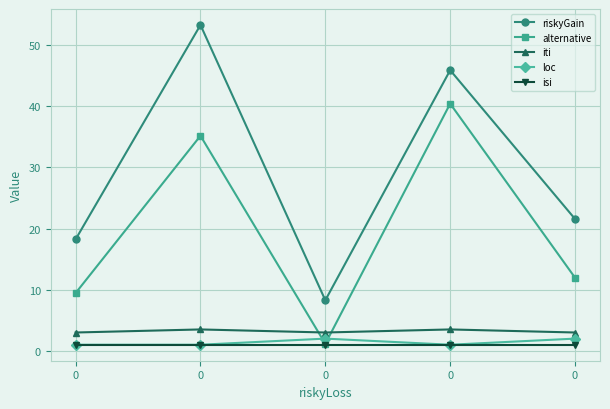

How many lines are shown in the chart?

5